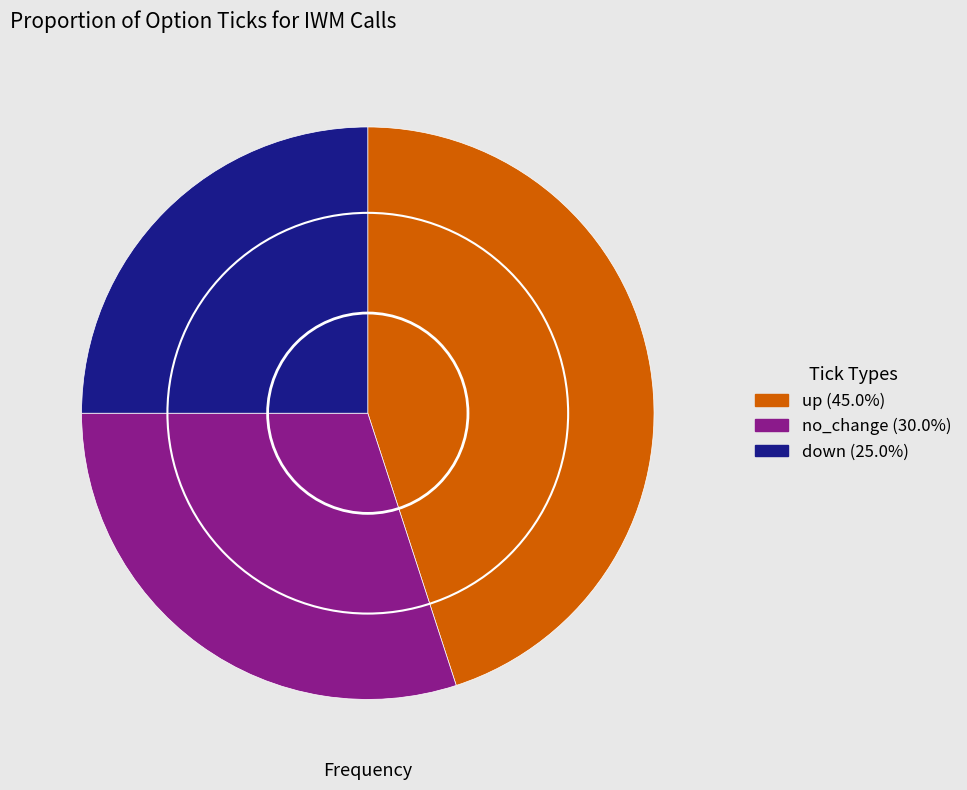

Rank the categories by value from highest to lowest.

up, no_change, down